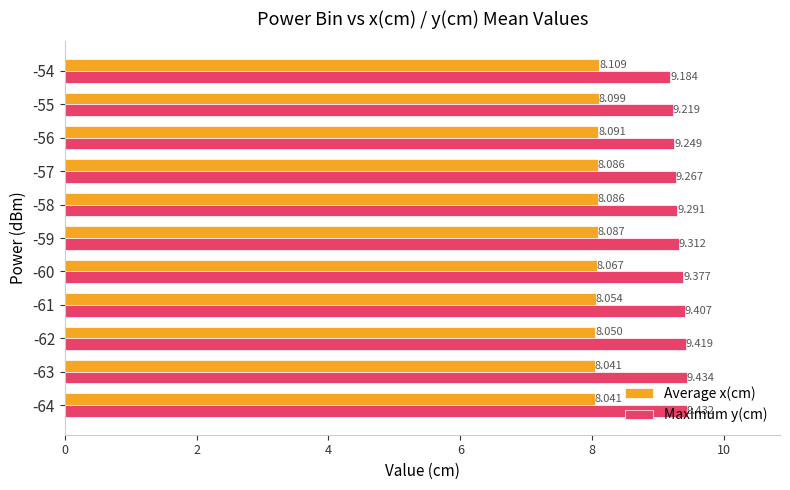

Between -59 and -58, which series saw the biggest shift?

Maximum y(cm)